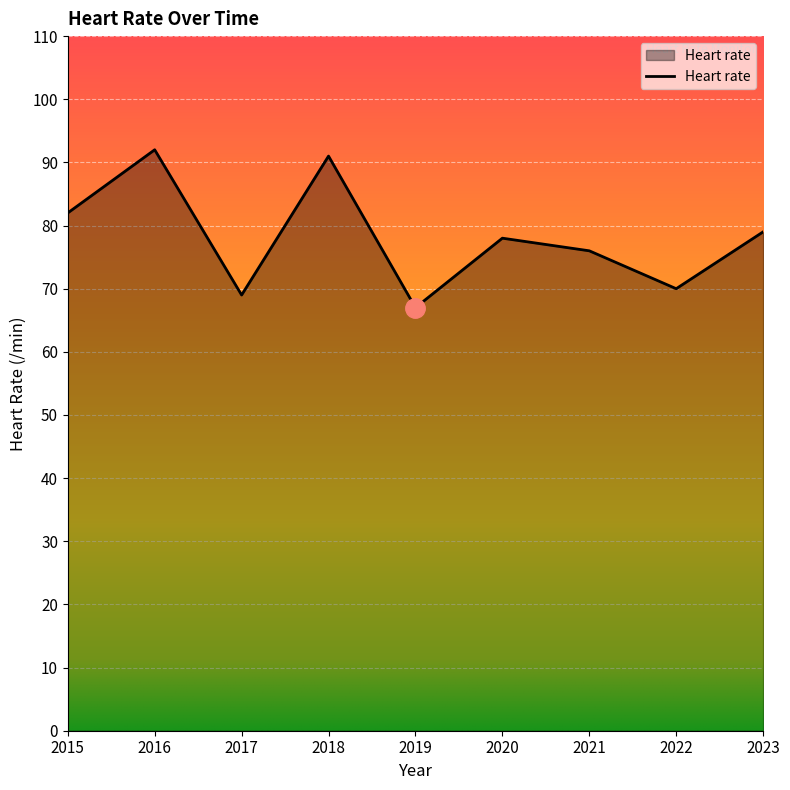

What is the change in value from 2019 to 2021?

+9